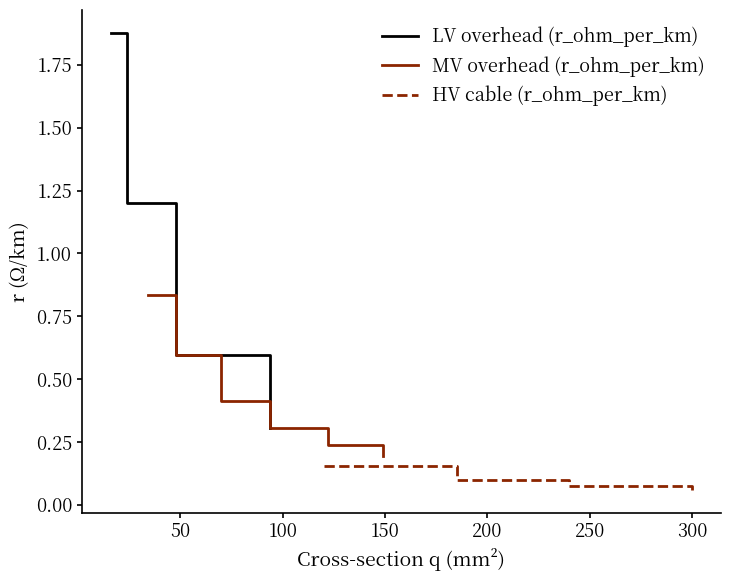

True or false: LV overhead (r_ohm_per_km) has more than 0 interior local peaks.

False